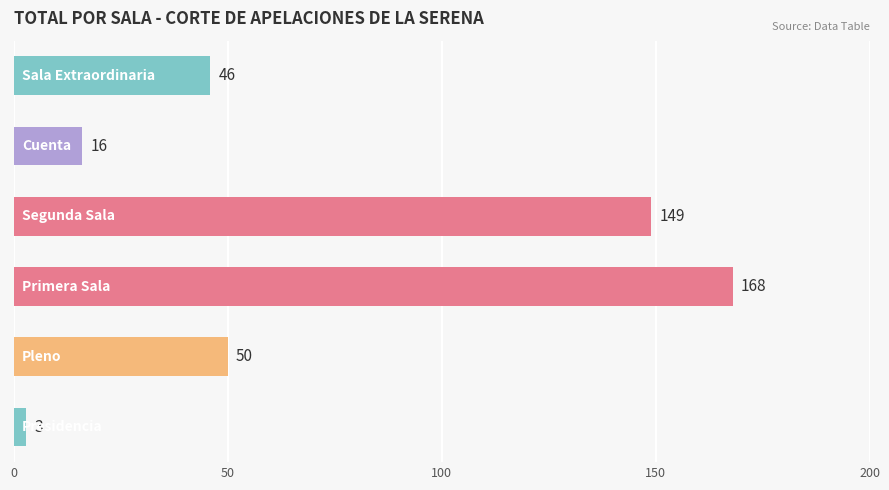

What is the difference between the maximum and second lowest values?

152